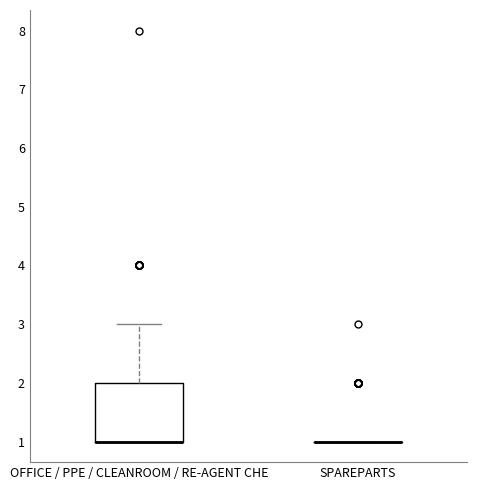

Which box is the tallest, from its lower edge to its upper edge?

OFFICE / PPE / CLEANROOM / RE-AGENT CHE